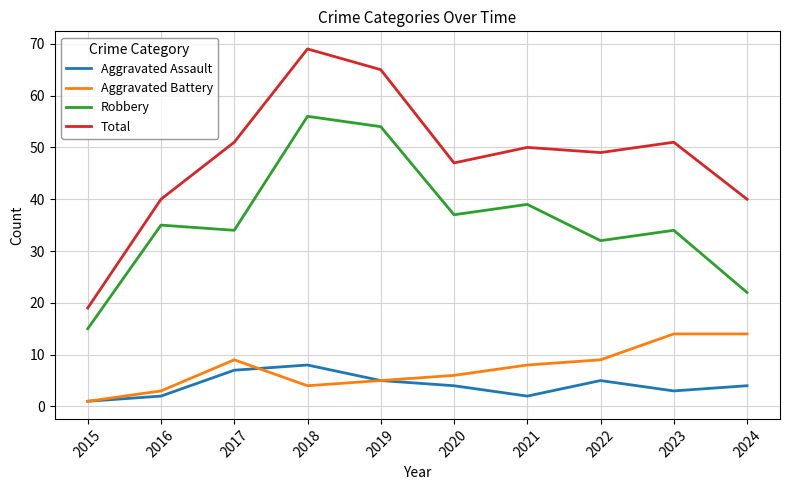

Does the chart have visible grid lines?

Yes